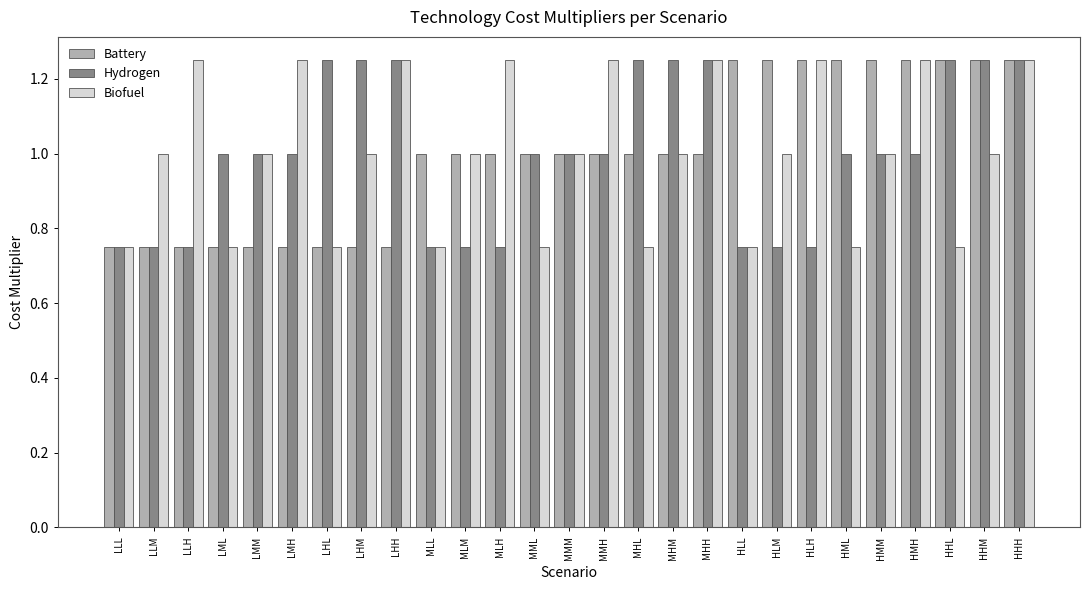

What is the label of the 2nd bar from the right?

HHM